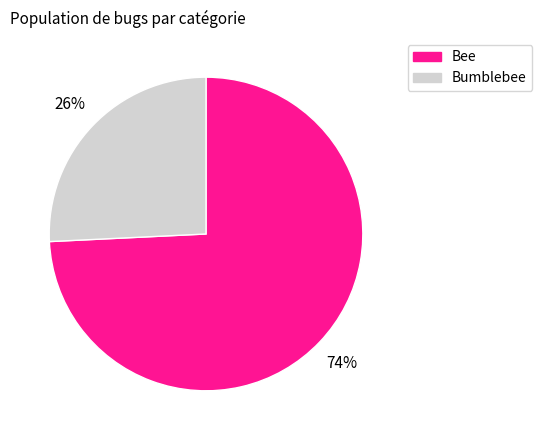

Does any single category account for the majority?

Yes